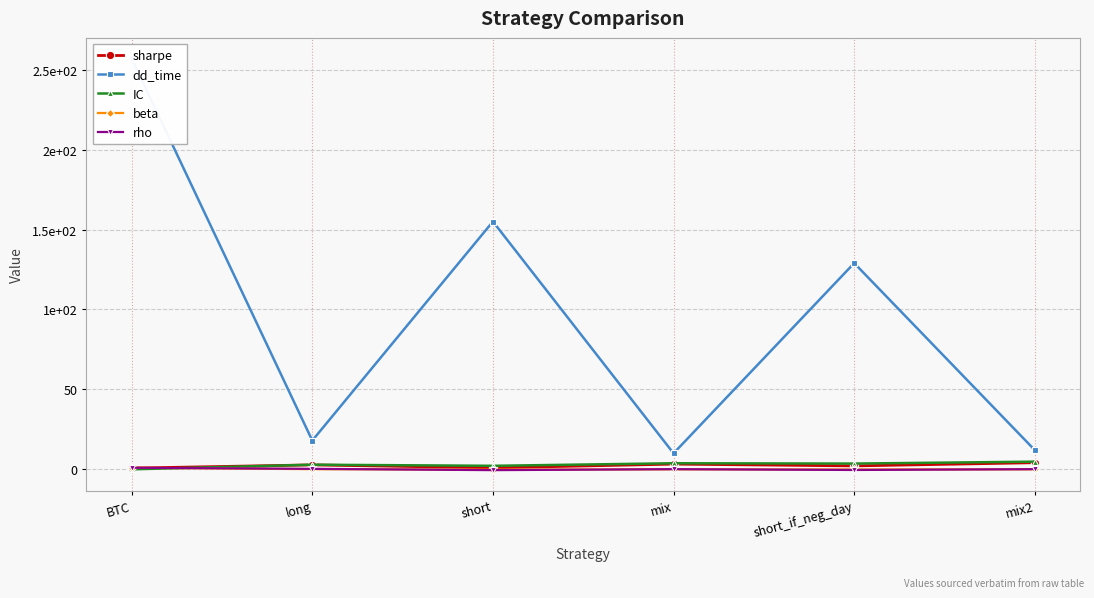

What is the difference between the highest and lowest values at BTC?

257.0